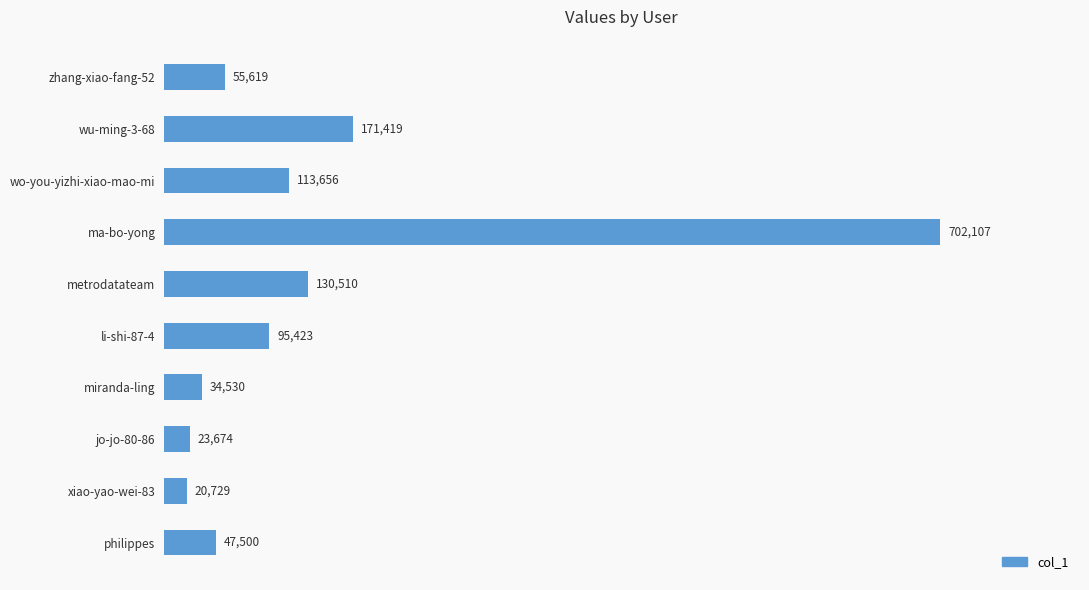

The value at ma-bo-yong is 1129030. True or false?

False